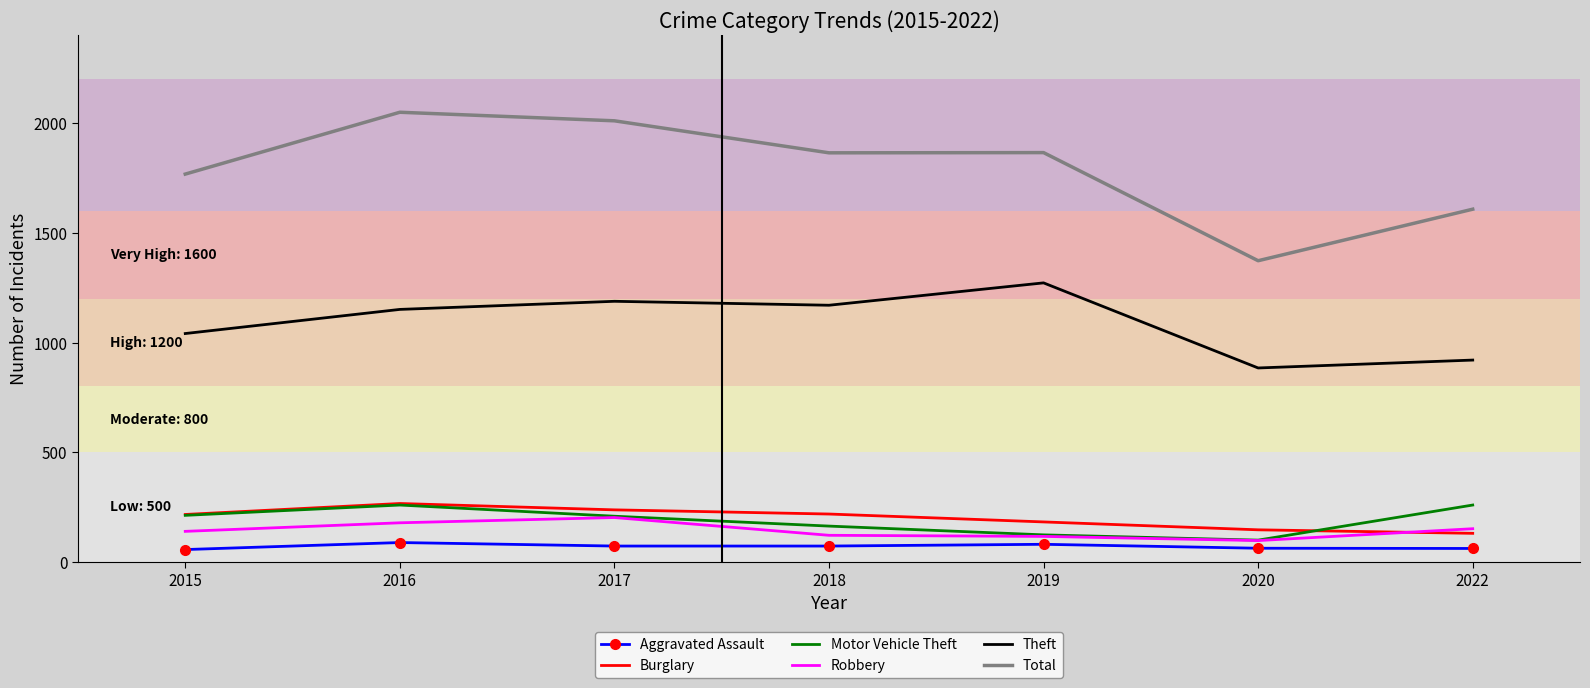

Is the value of Burglary at 2016 greater than the value of Aggravated Assault at 2019?

Yes